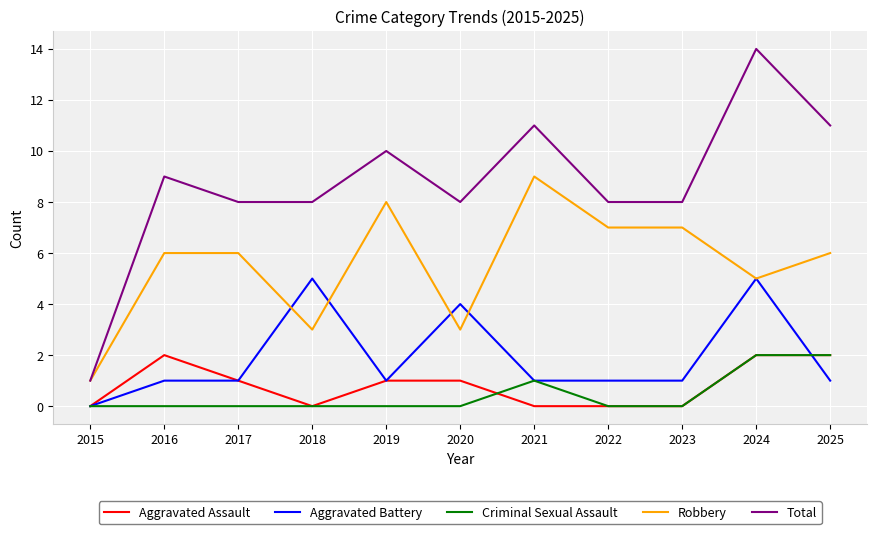

At which label does Robbery reach its peak?

2021